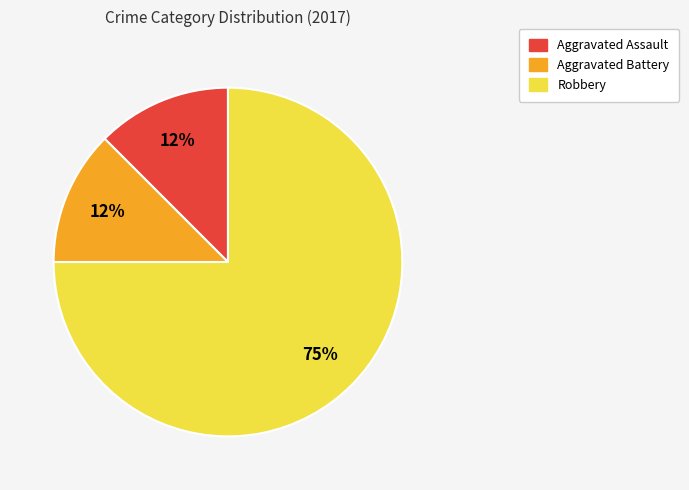

To the nearest percent, what is the average slice percentage?

33%